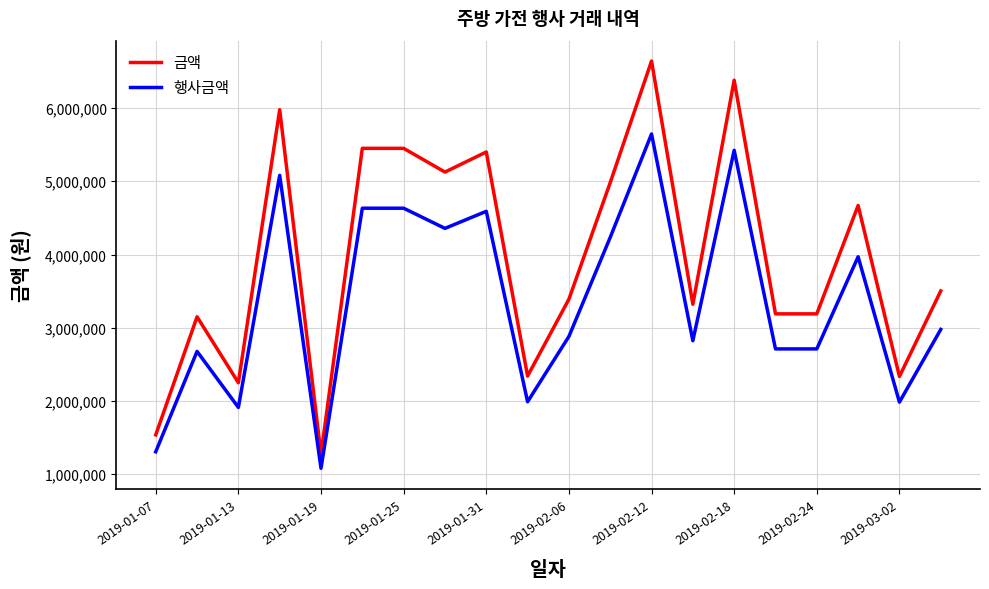

Rank the series by their average value, from highest to lowest.

금액, 행사금액